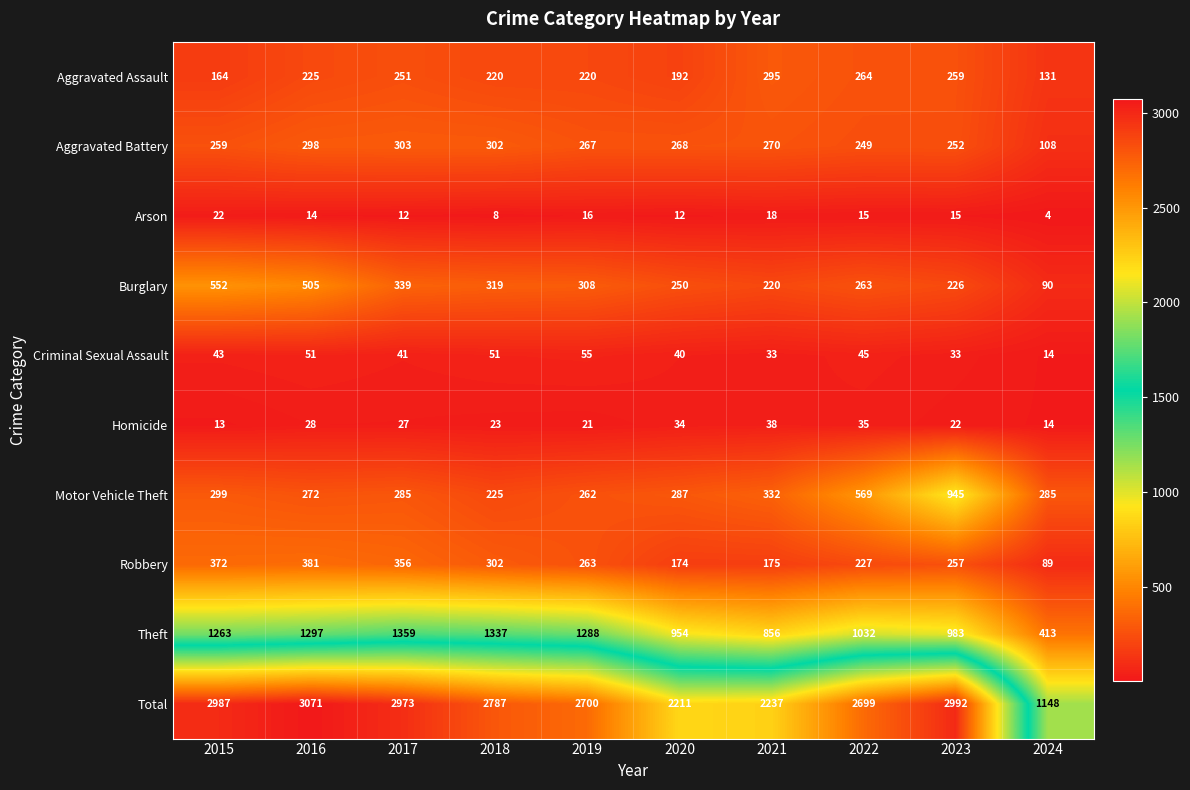

Which series has the largest range (max minus min)?

Total